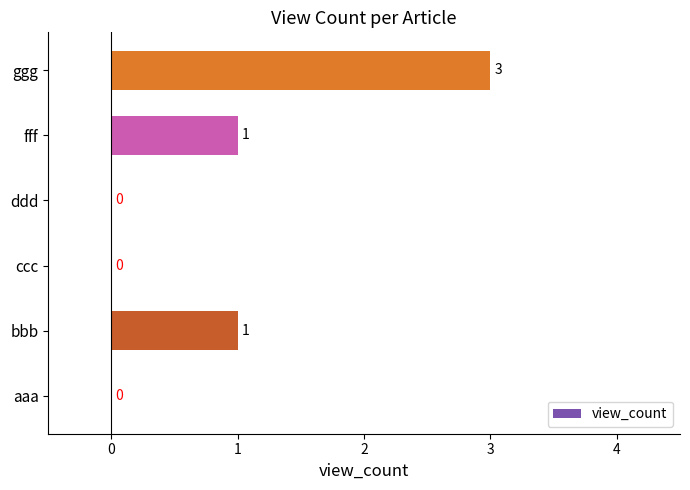

Is it true that the value at bbb is 1?

True